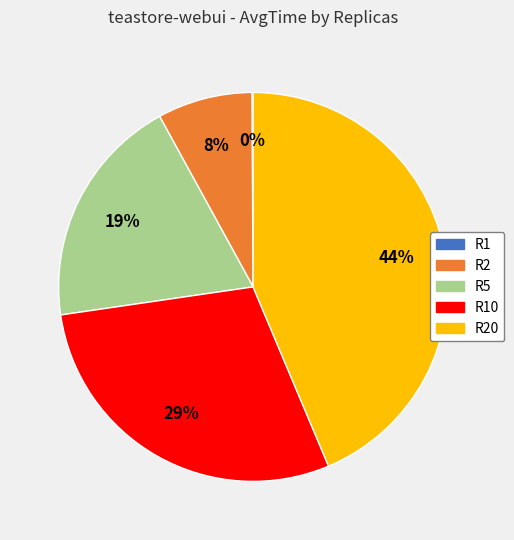

Is it true that R5 is 19% of the pie?

True